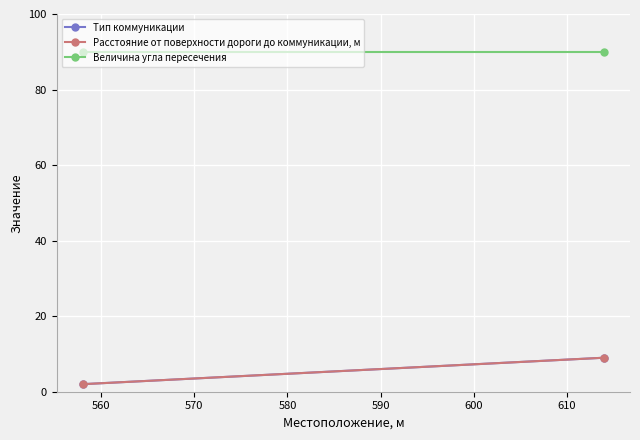

Rank the series by their maximum value, from highest to lowest.

Величина угла пересечения, Тип коммуникации, Расстояние от поверхности дороги до коммуникации, м